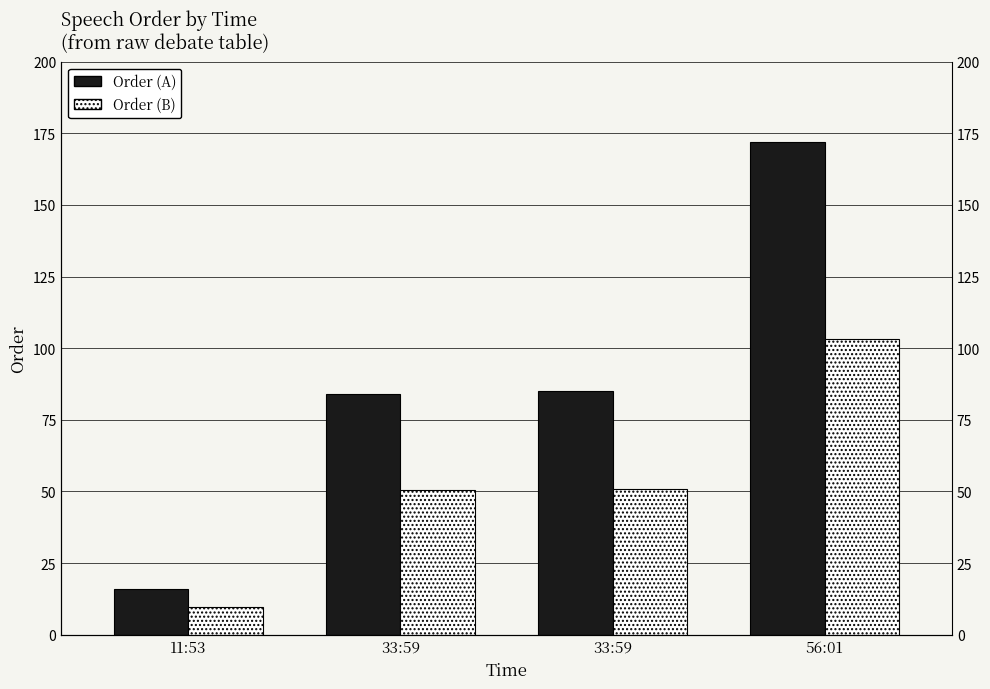

What is the highest value of the Order (B) series?

103.2